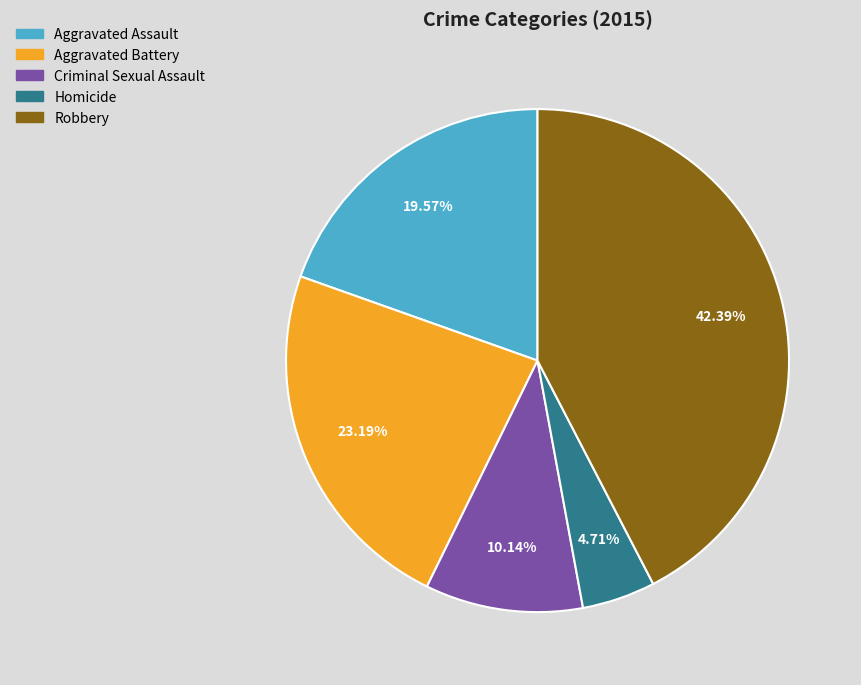

Does Robbery represent more than half of the total?

No